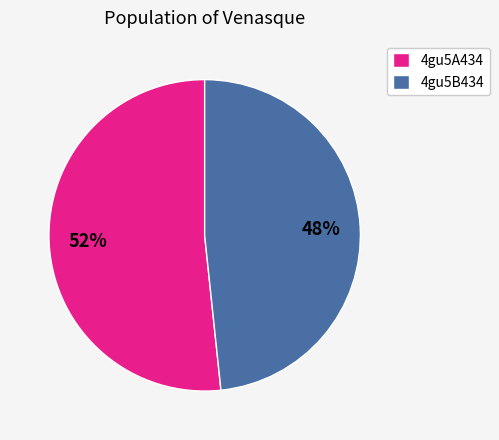

How many segments does this pie chart have?

2